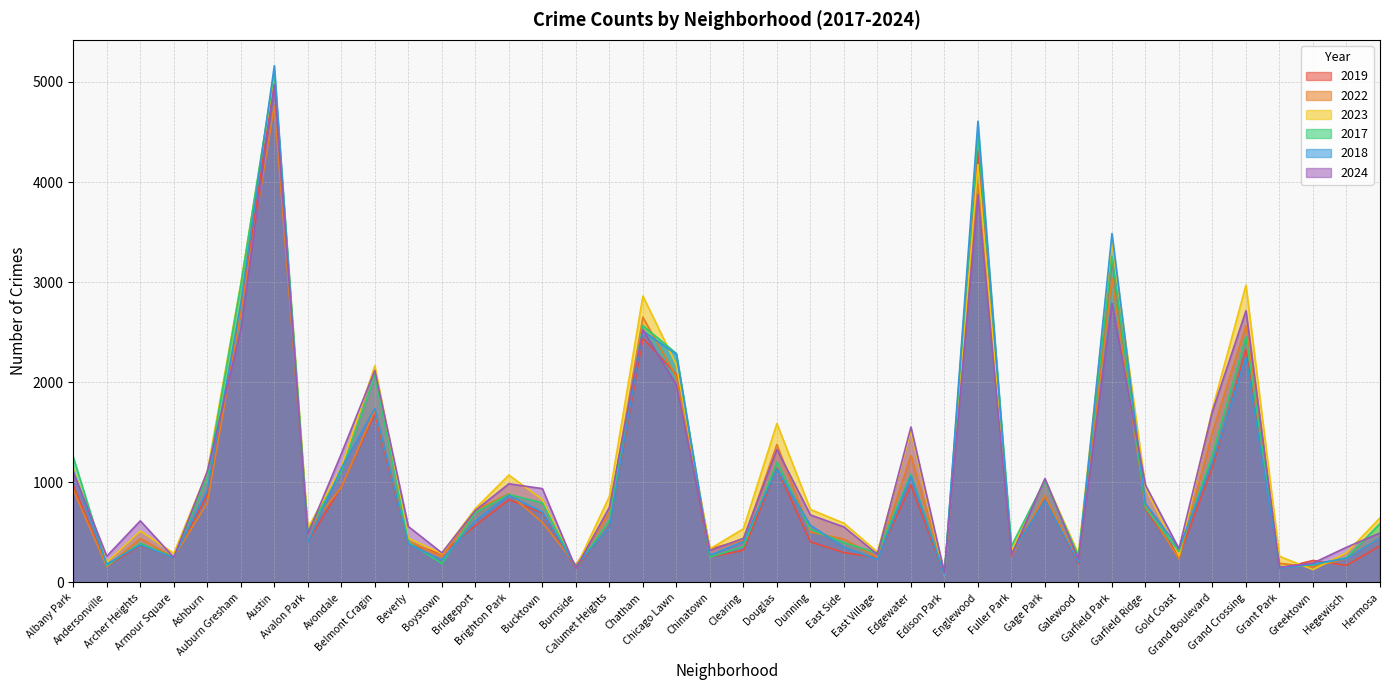

After their last crossing, which series has the higher values: 2023 or 2019?

2023